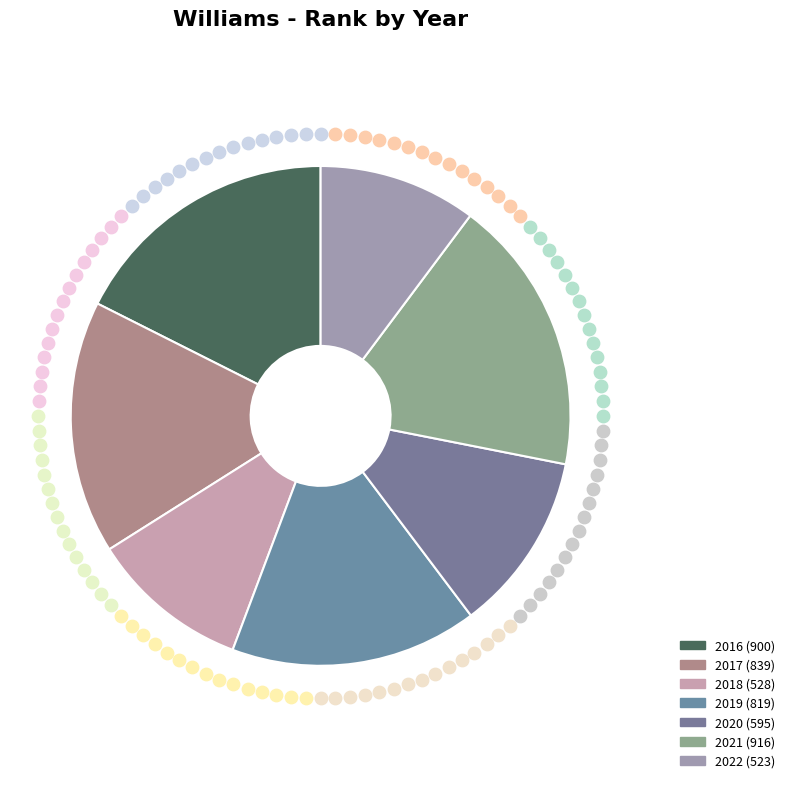

Count the number of slices in the pie.

7